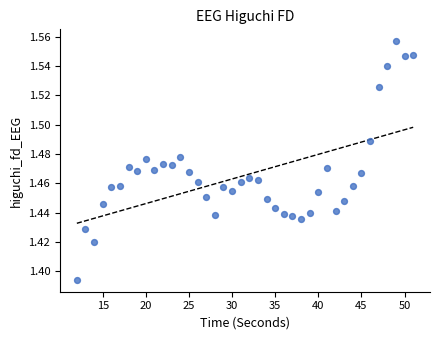

What is the range of X values (max minus min)?

39.0